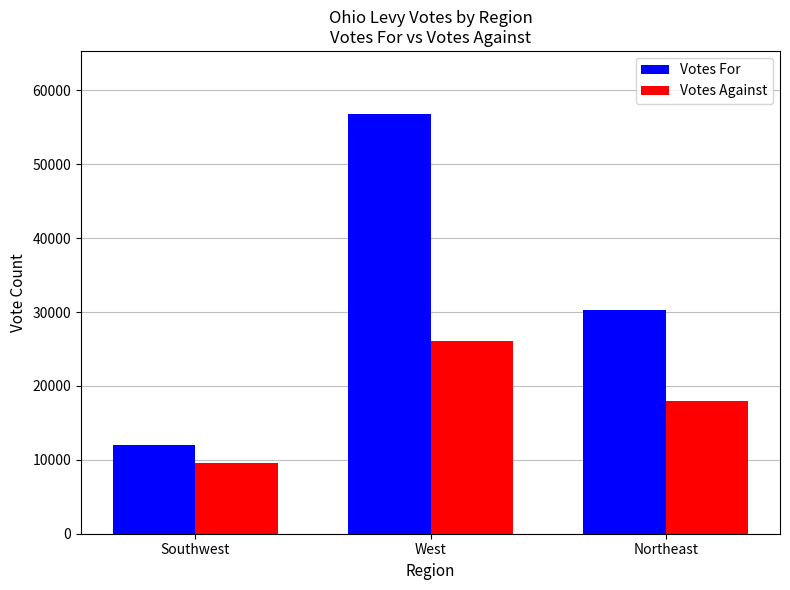

What is the total value across all series at Southwest?

21612